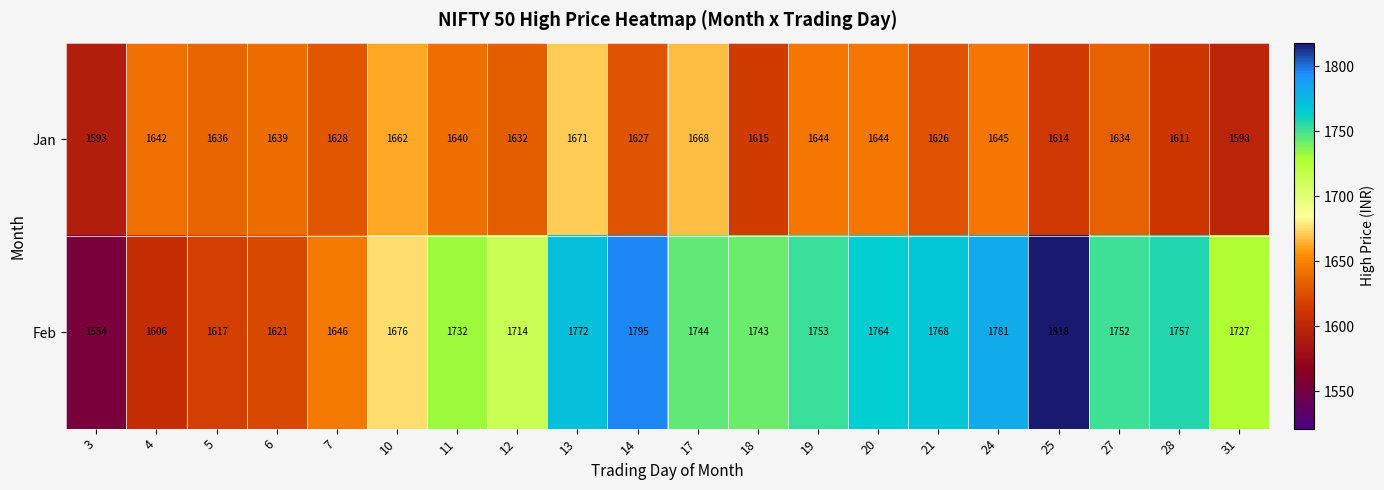

Which series has the largest range (max minus min)?

Feb